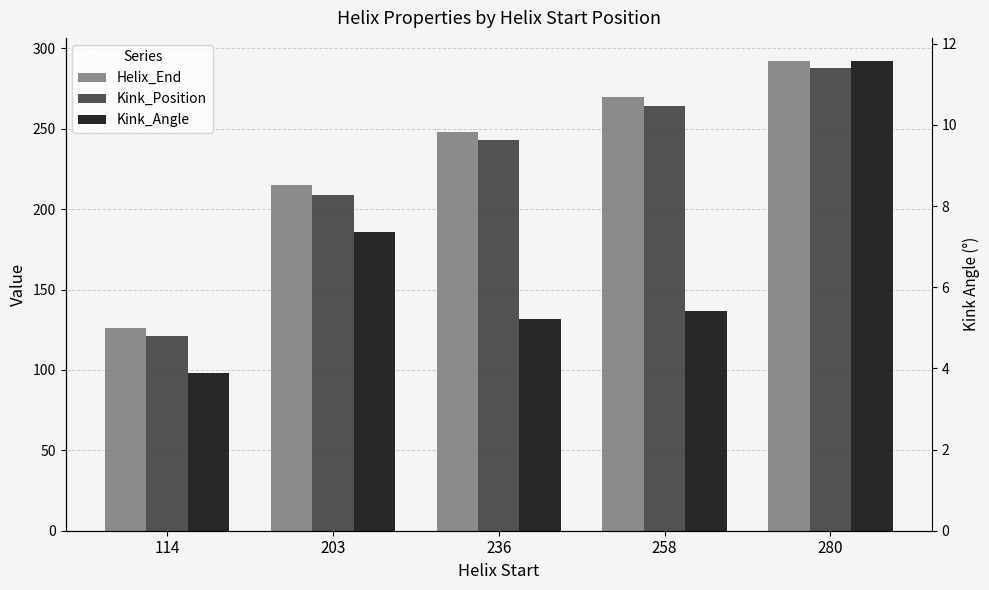

Which category has the highest value in the Kink_Angle series?

280